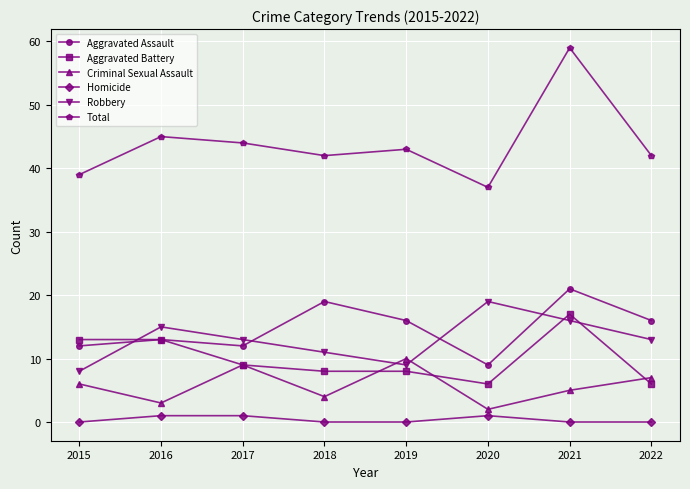

Which series has the widest spread of values?

Total